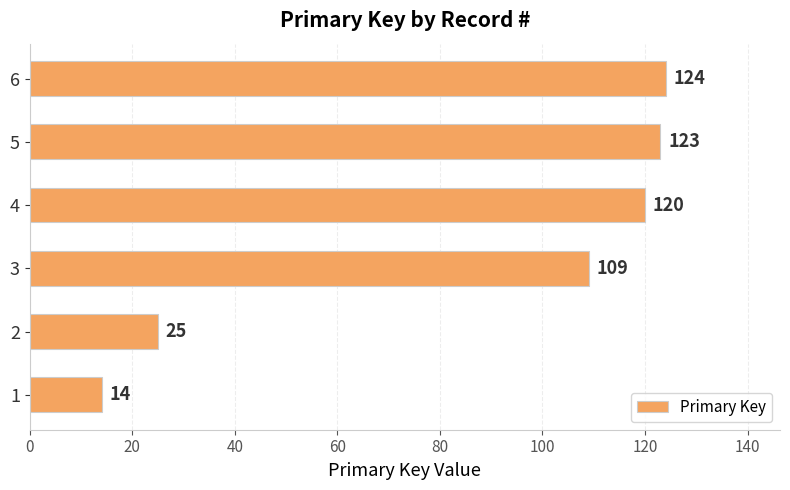

Rank the categories by value from highest to lowest.

6, 5, 4, 3, 2, 1